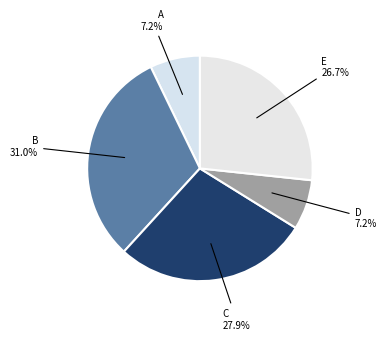

What percentage is NOT represented by B?

69.0%